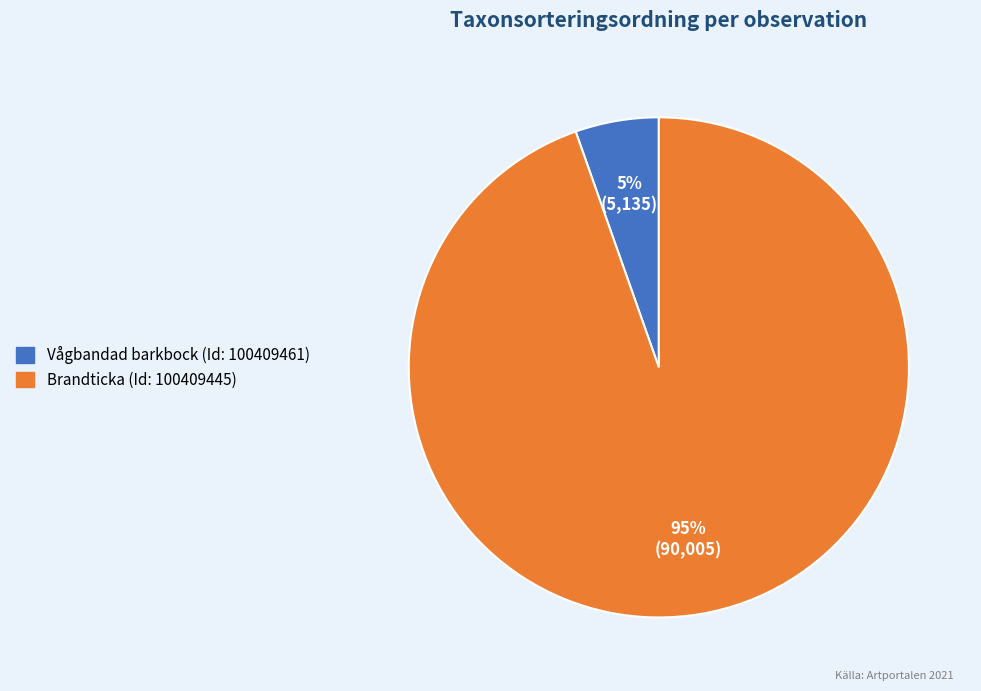

What is the largest slice in the pie chart?

Brandticka (Id: 100409445)